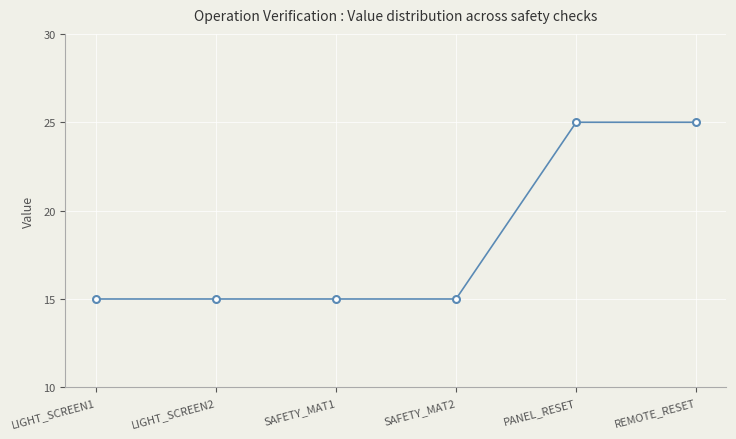

The chart shows a value of 14 at REMOTE_RESET. True or false?

False